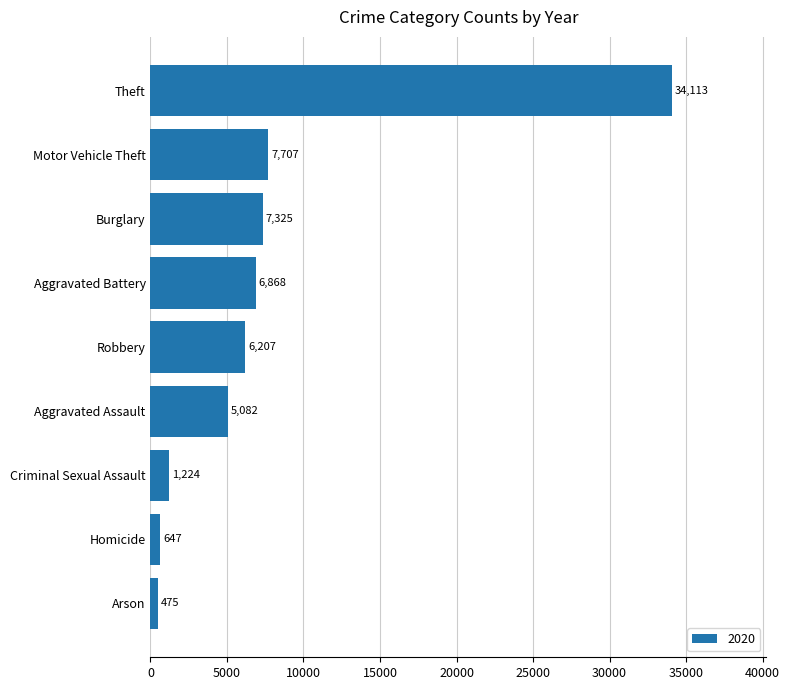

Are the bars horizontal?

Yes